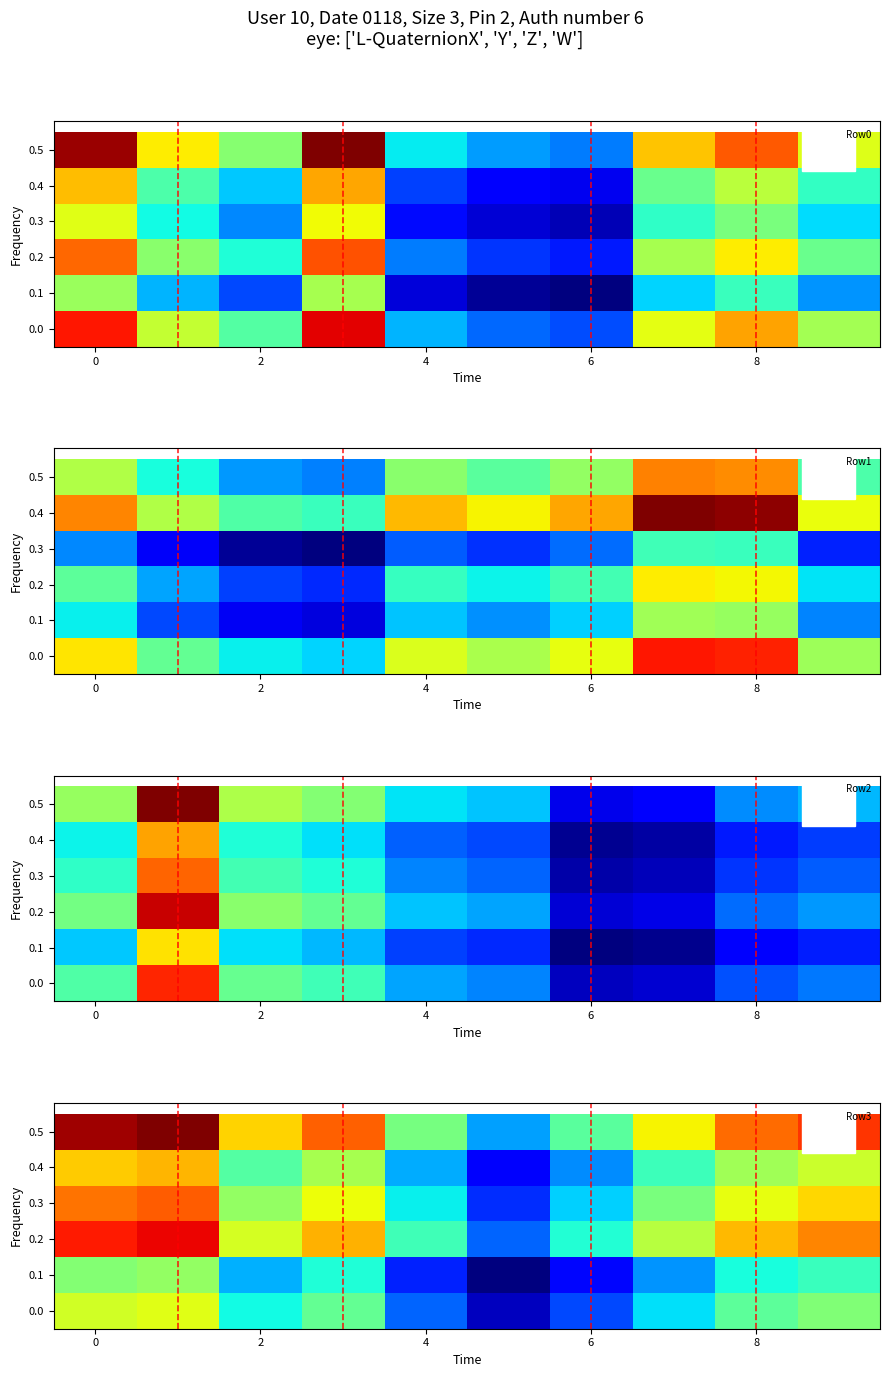

What is the difference between the maximum and minimum values in the row_2 series?

28.9